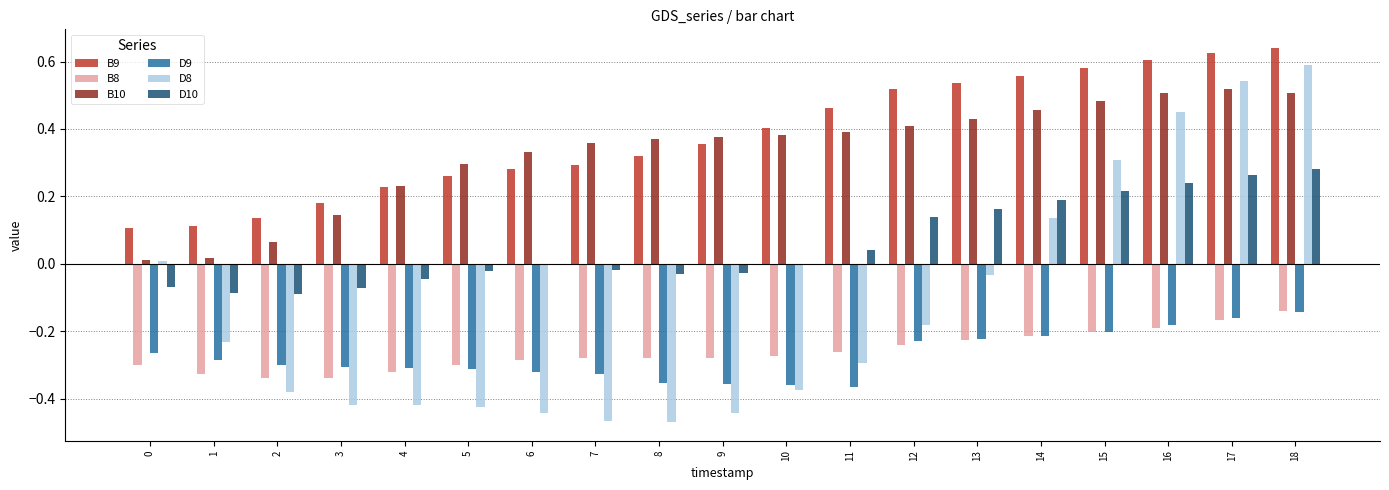

How many groups of bars are there?

19